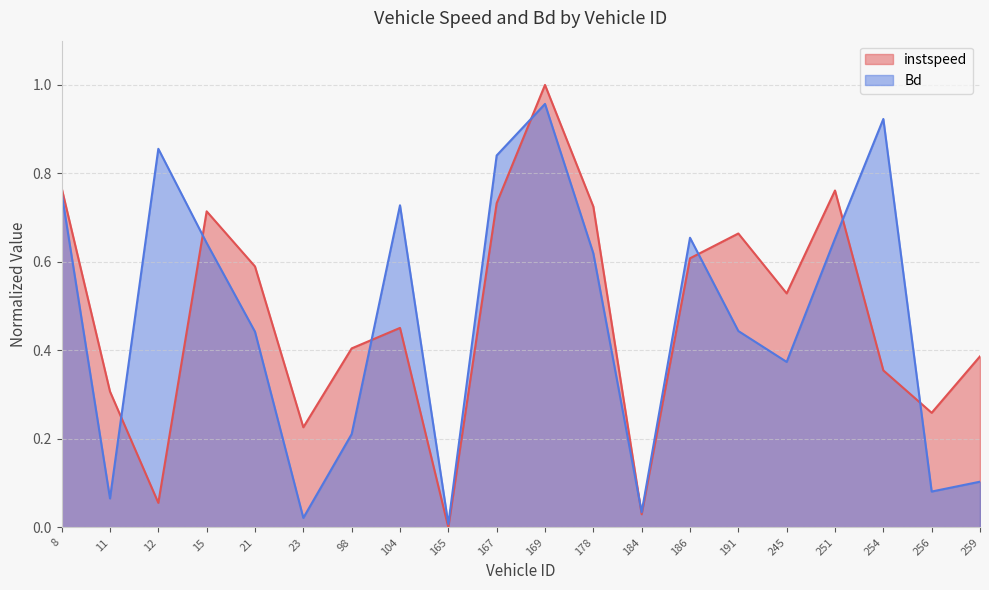

Rank the categories by instspeed value from highest to lowest.

169.0, 8.0, 251.0, 167.0, 178.0, 15.0, 191.0, 186.0, 21.0, 245.0, 104.0, 98.0, 259.0, 254.0, 11.0, 256.0, 23.0, 12.0, 184.0, 165.0